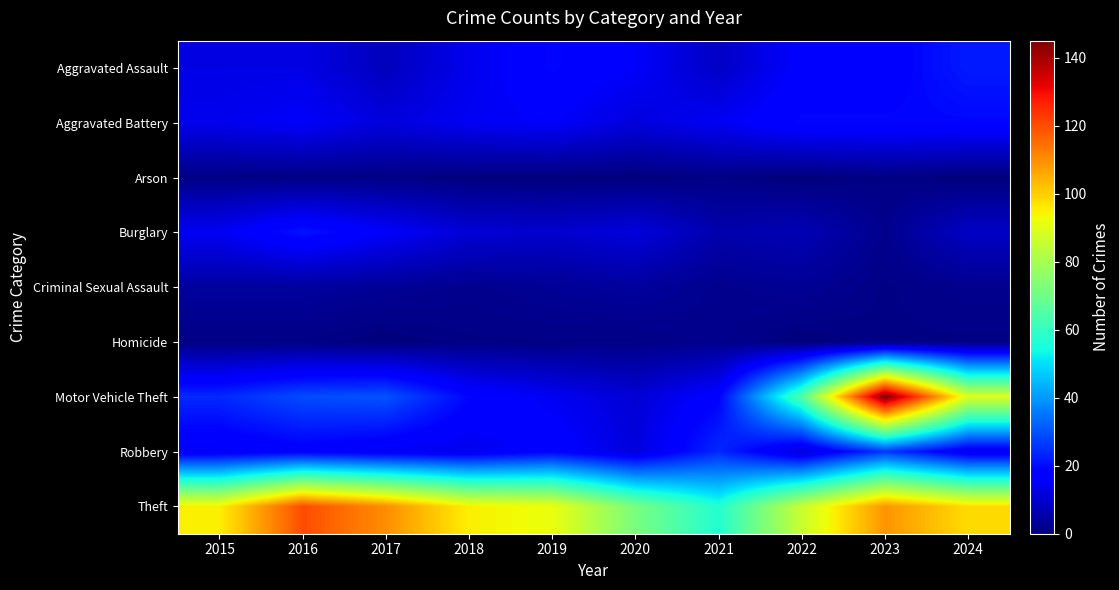

Reading left to right, what are all the values shown in this chart?

Aggravated Assault: 2015=13	2016=13	2017=8	2018=14	2019=19	2020=16	2021=9	2022=17	2023=17	2024=22
Aggravated Battery: 2015=14	2016=16	2017=12	2018=15	2019=16	2020=12	2021=15	2022=19	2023=19	2024=19
Arson: 2015=1	2016=1	2017=1	2018=0	2019=0	2020=0	2021=1	2022=0	2023=1	2024=0
Burglary: 2015=15	2016=21	2017=16	2018=11	2019=10	2020=12	2021=6	2022=7	2023=2	2024=9
Criminal Sexual Assault: 2015=4	2016=4	2017=3	2018=2	2019=3	2020=4	2021=2	2022=3	2023=1	2024=2
Homicide: 2015=1	2016=1	2017=0	2018=1	2019=1	2020=1	2021=2	2022=0	2023=1	2024=1
Motor Vehicle Theft: 2015=24	2016=29	2017=30	2018=19	2019=15	2020=11	2021=18	2022=65	2023=145	2024=89
Robbery: 2015=15	2016=17	2017=15	2018=14	2019=18	2020=12	2021=24	2022=11	2023=26	2024=14
Theft: 2015=95	2016=120	2017=110	2018=95	2019=92	2020=72	2021=57	2022=86	2023=109	2024=98